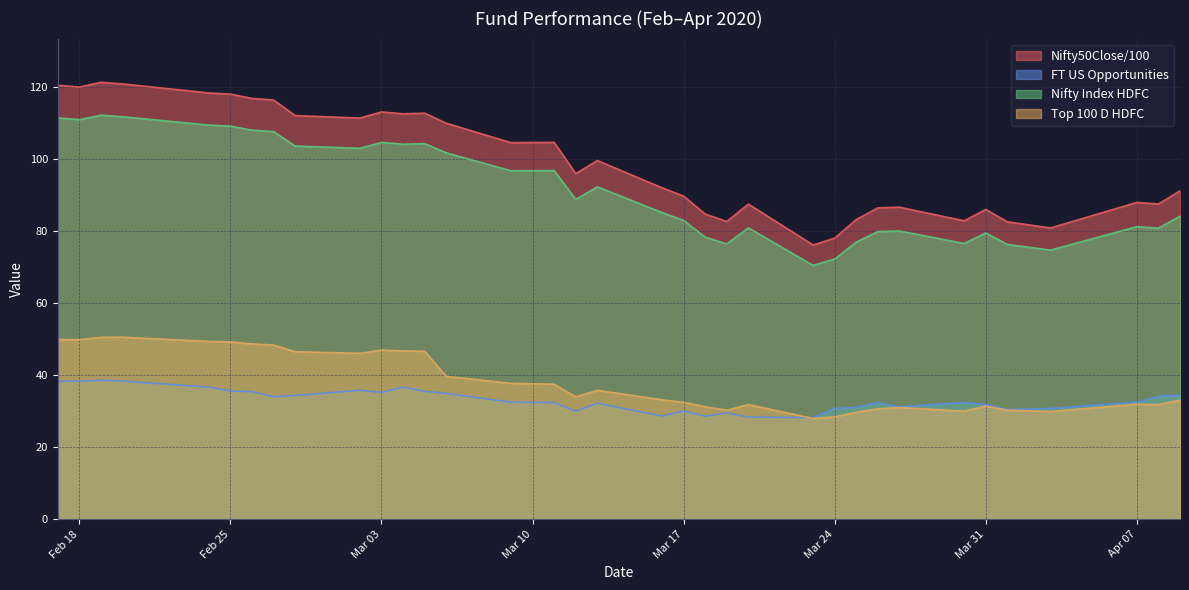

Between 2020-03-06 and 2020-03-27, which series saw the biggest shift?

Nifty50Close/100